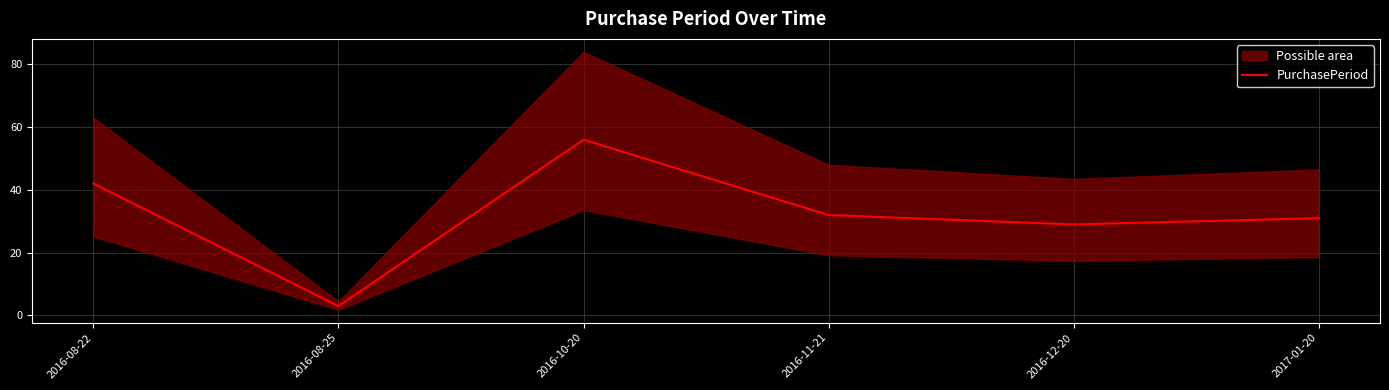

The chart shows a value of 45 at 2016-11-21. True or false?

False